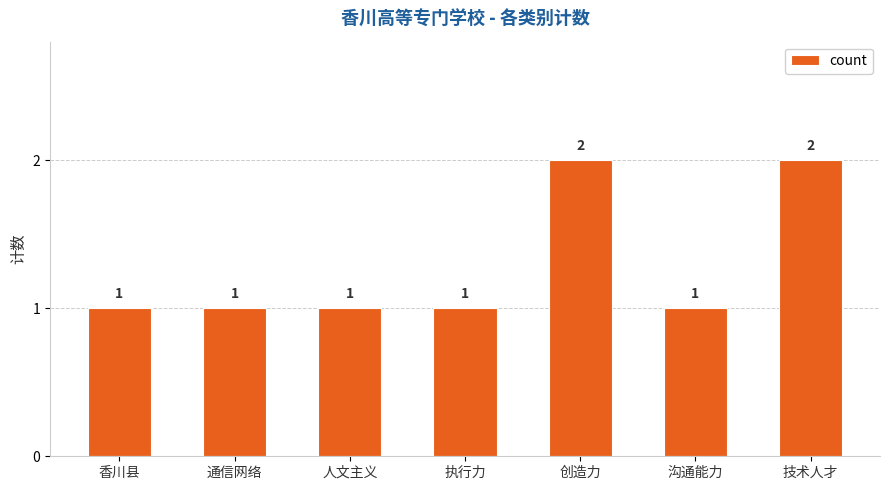

Count the number of values greater than 1.

2